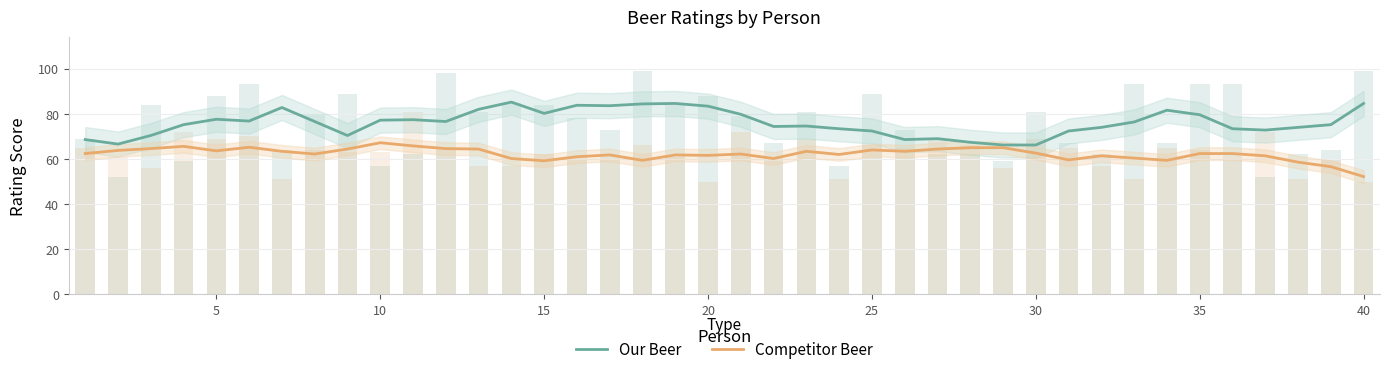

List the series in order of their peak value, lowest first.

Competitor Beer, Our Beer